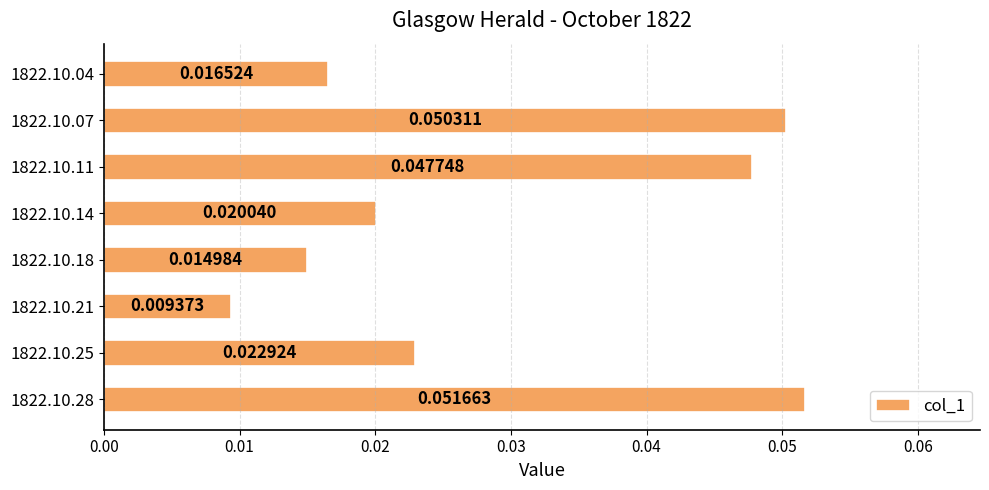

How many bars are there in total?

8